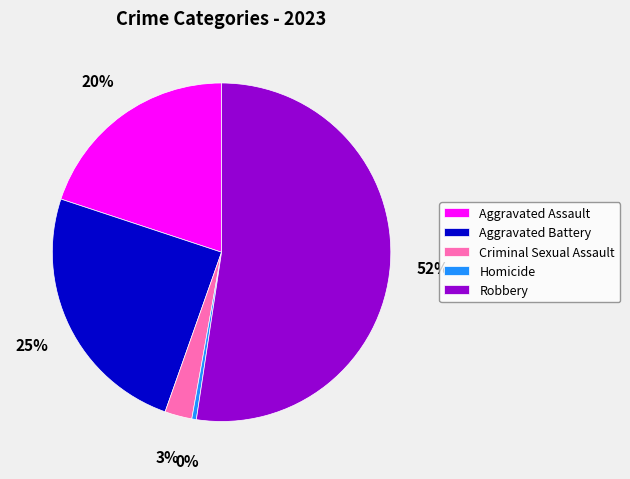

To the nearest percent, what portion does Criminal Sexual Assault represent?

3%